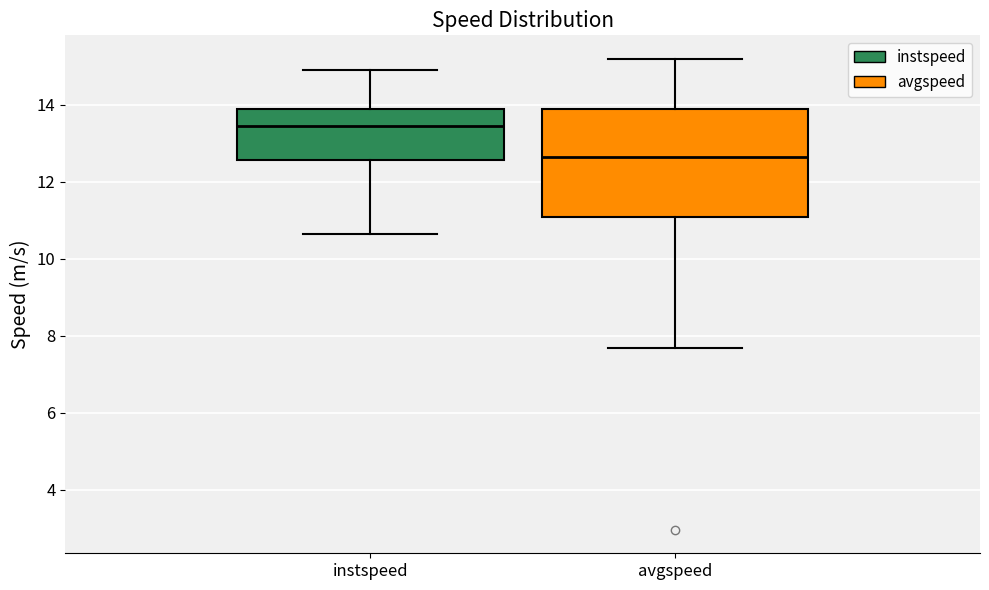

Reading left to right, transcribe this box plot: for each box, give where its median line is, the range the box spans, and where its two whiskers end, as read against the y-axis. The values are not printed on the chart, so give them approximately, as read against the axis.

instspeed: median 13.4, box 12.6 to 13.8, whiskers 10.6 to 15.0
avgspeed: median 12.6, box 11.0 to 13.8, whiskers 7.6 to 15.2